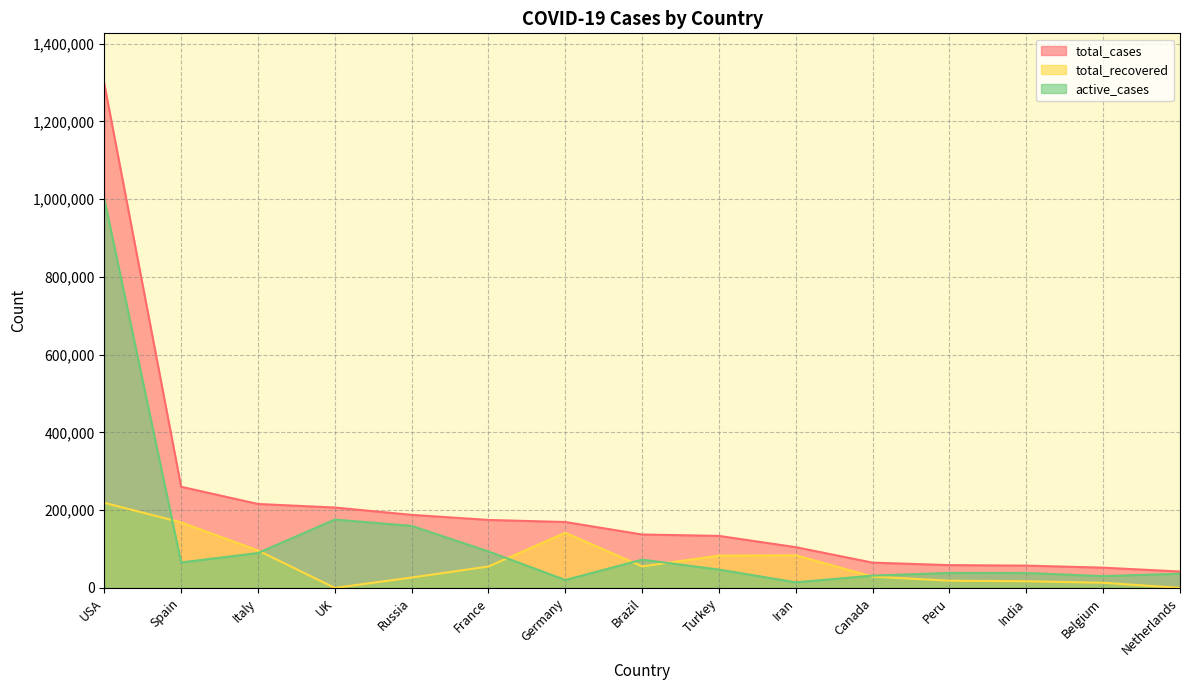

How many interior local valleys does the active_cases series have?

4